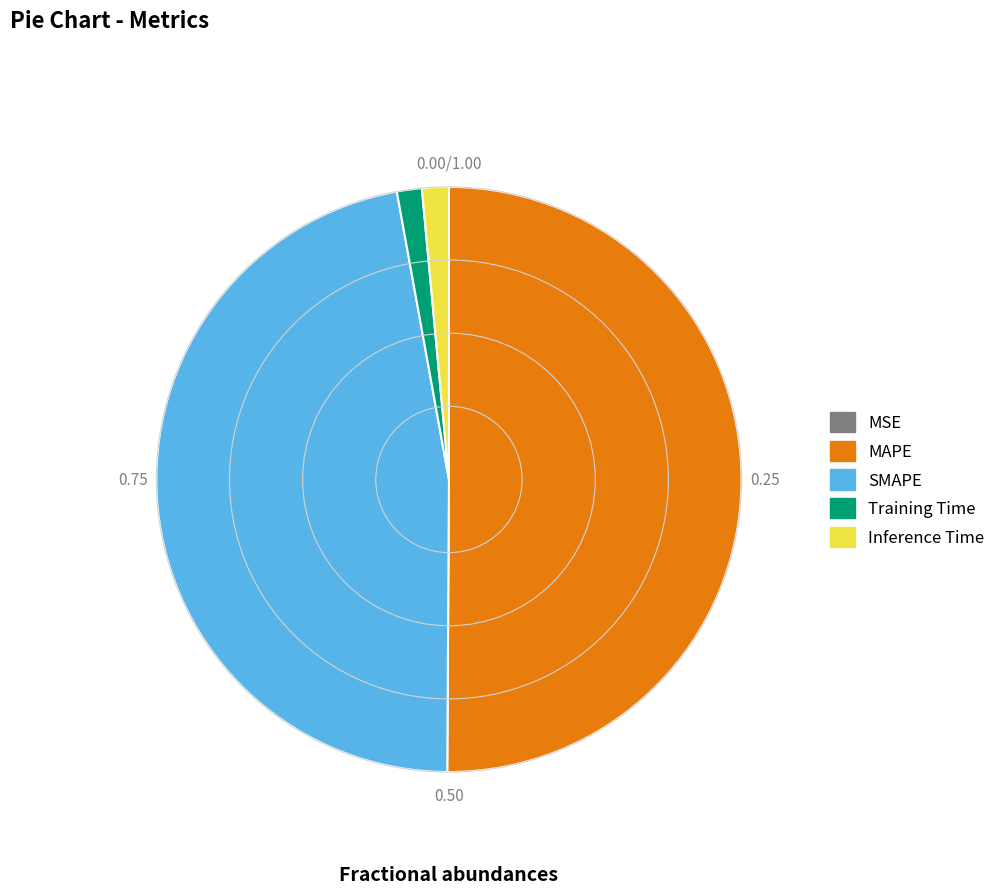

Which has a higher value, Inference Time or MAPE?

MAPE